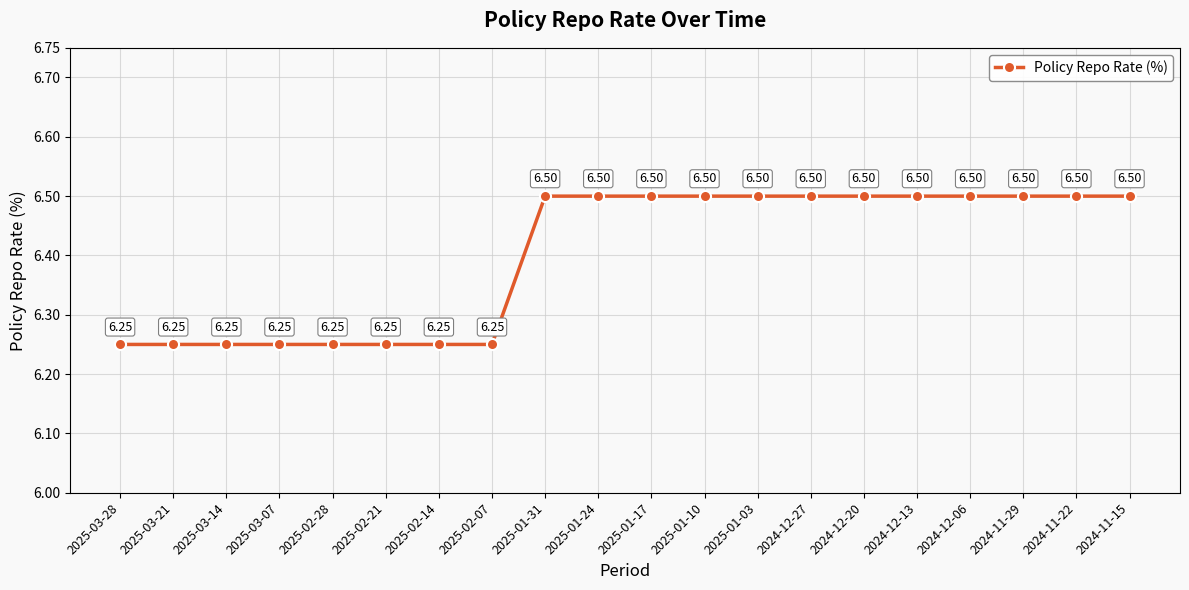

What is the sum of the values at 2025-01-24 and 2025-01-31?

13.0